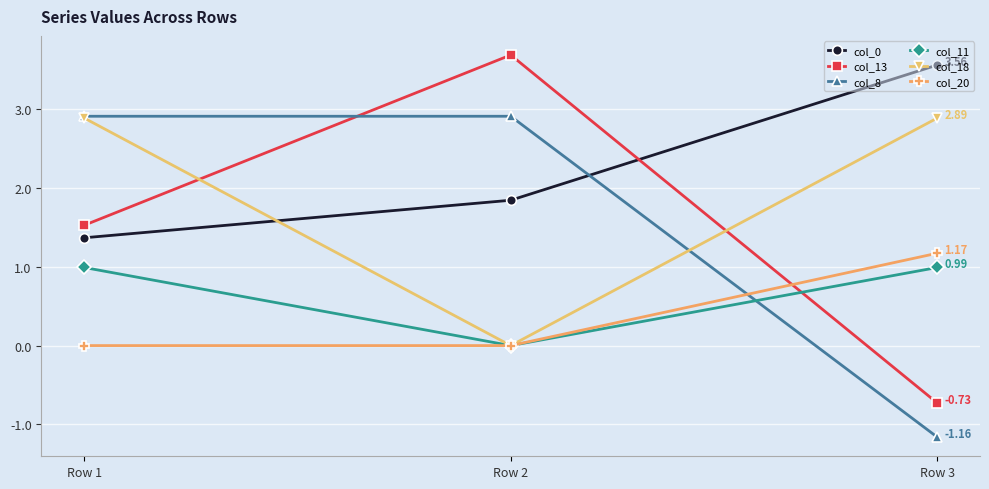

What is the difference between the second highest and minimum values in the col_13 series?

2.3